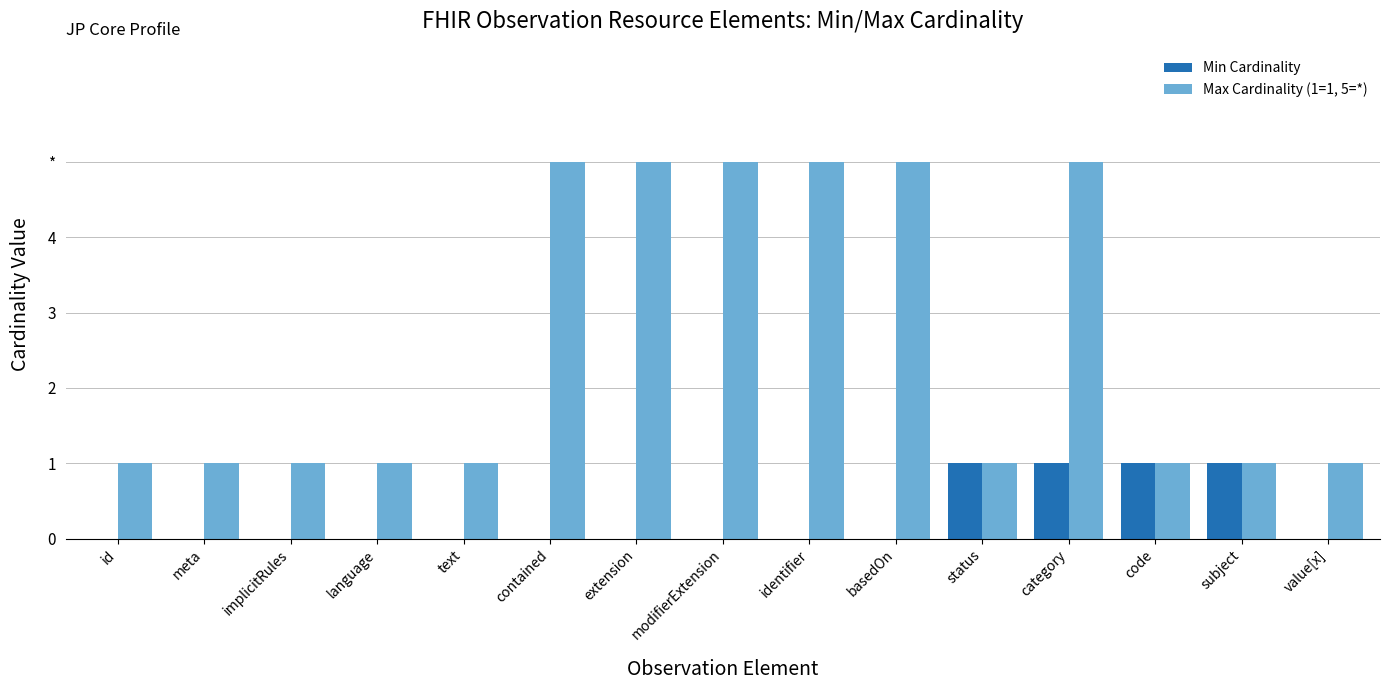

Which category has the highest value across all series?

contained